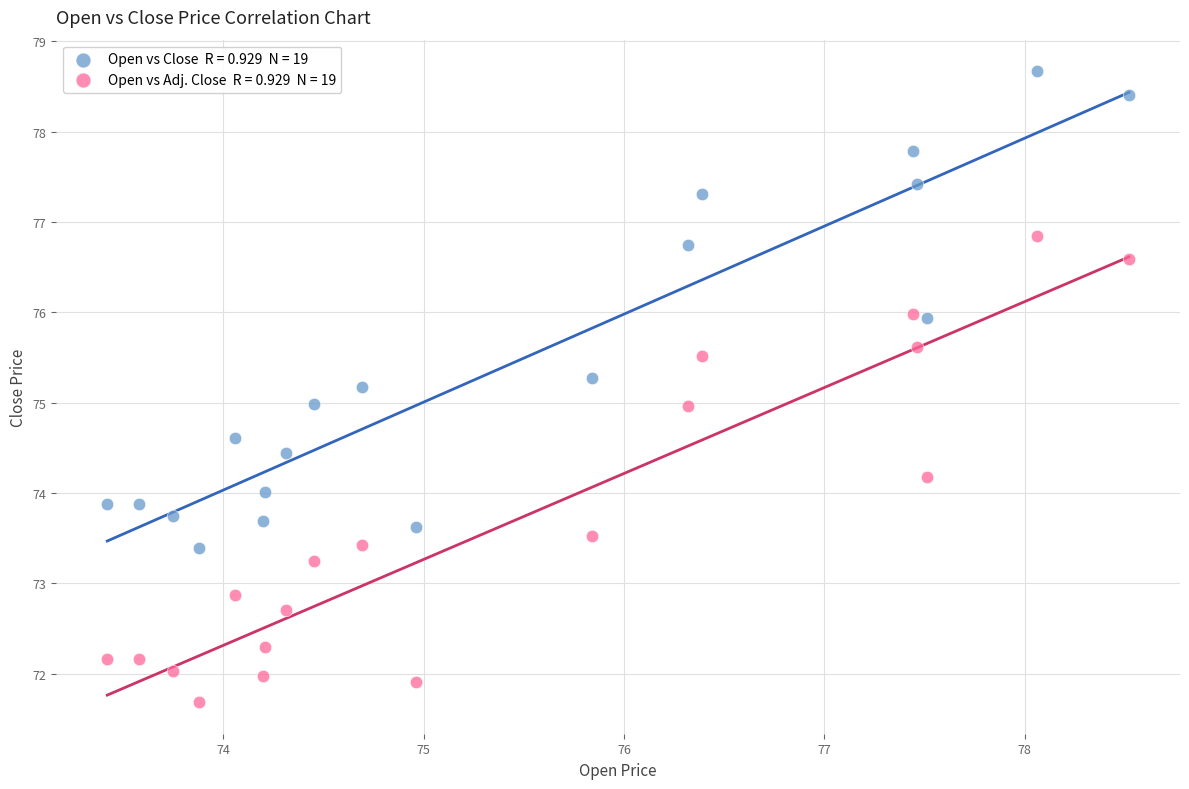

Across all data points, what is the range of X values (max minus min)?

5.1